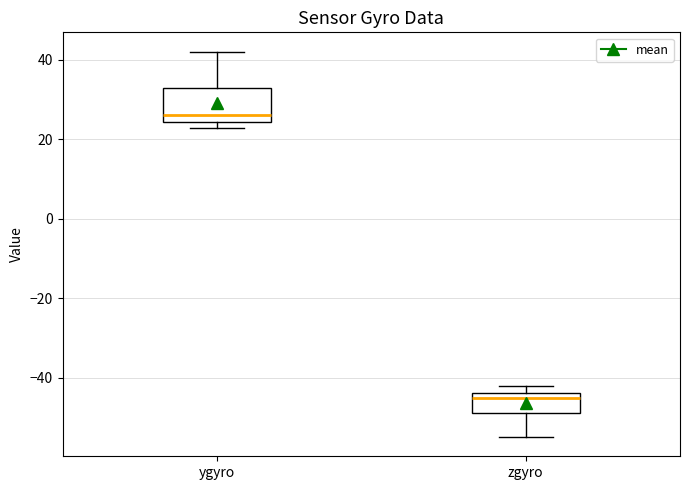

Reading left to right, read every box against the y-axis: the position of its median line, the range the box covers, and the ends of its whiskers. The values are not printed on the chart, so give them approximately, as read against the axis.

ygyro: median 26, box 24 to 34, whiskers 22 to 42
zgyro: median -46, box -48 to -44, whiskers -54 to -42